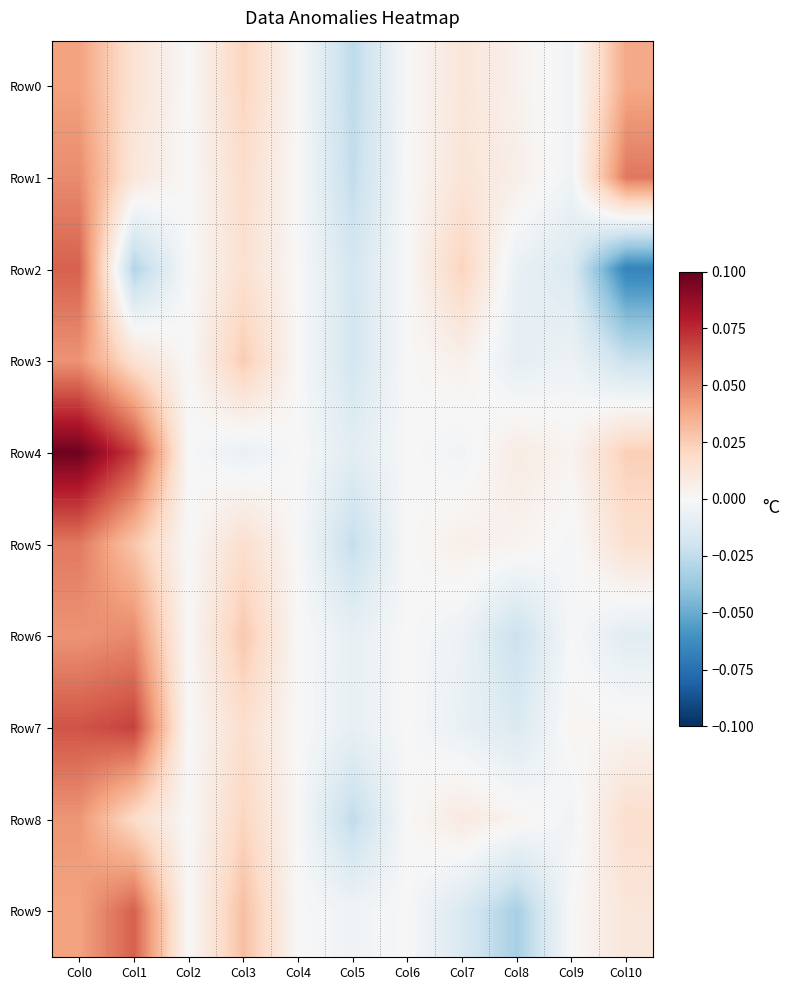

List the series in order of their peak value, lowest first.

Row0, Row8, Row3, Row6, Row5, Row1, Row2, Row9, Row7, Row4